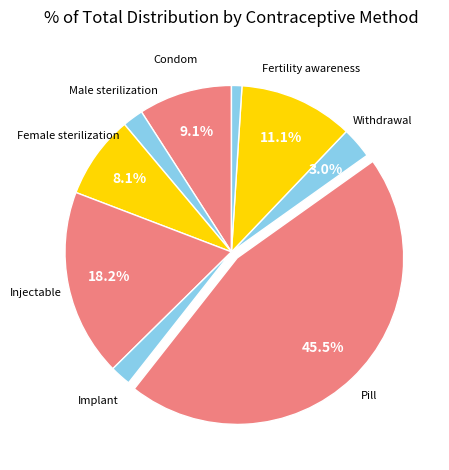

Which category has the biggest portion of the pie?

Pill